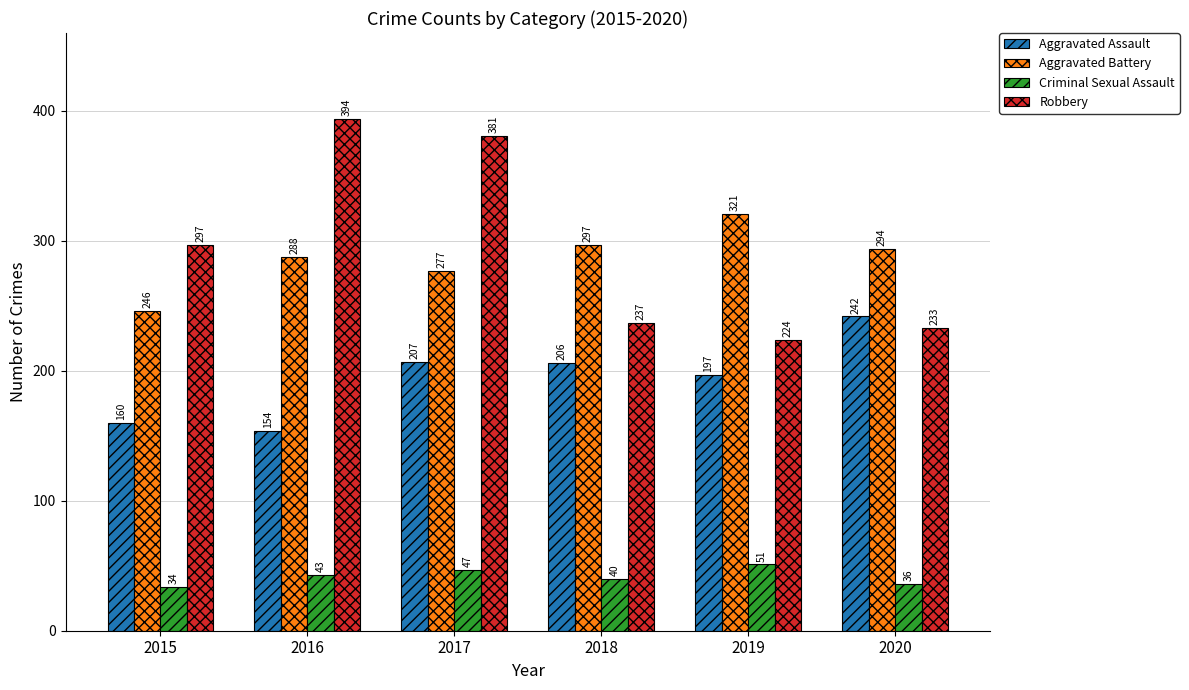

Does the chart contain stacked bars?

No